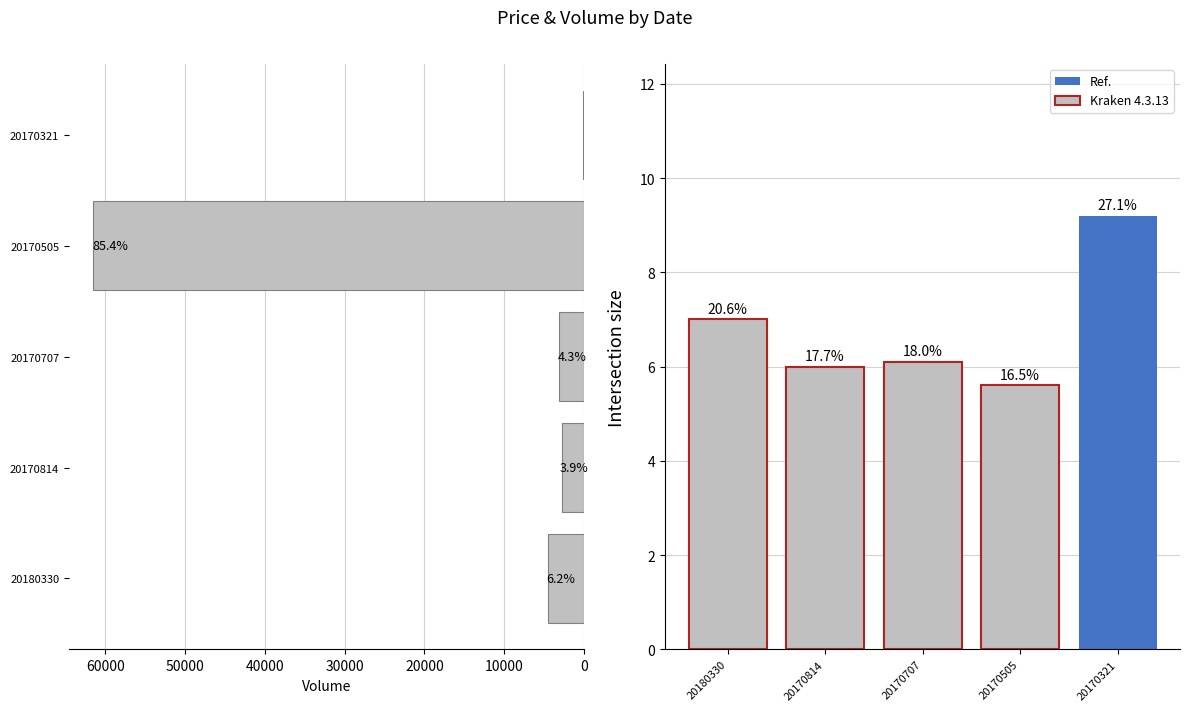

What is the smallest value displayed?

5.6